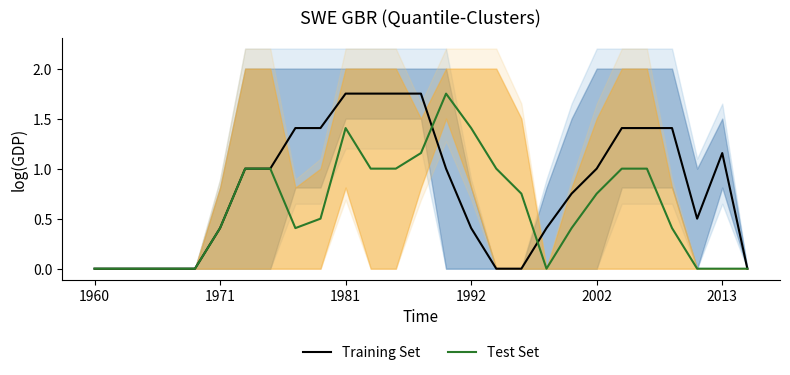

True or false: Training Set and Test Set intersect in this chart.

True